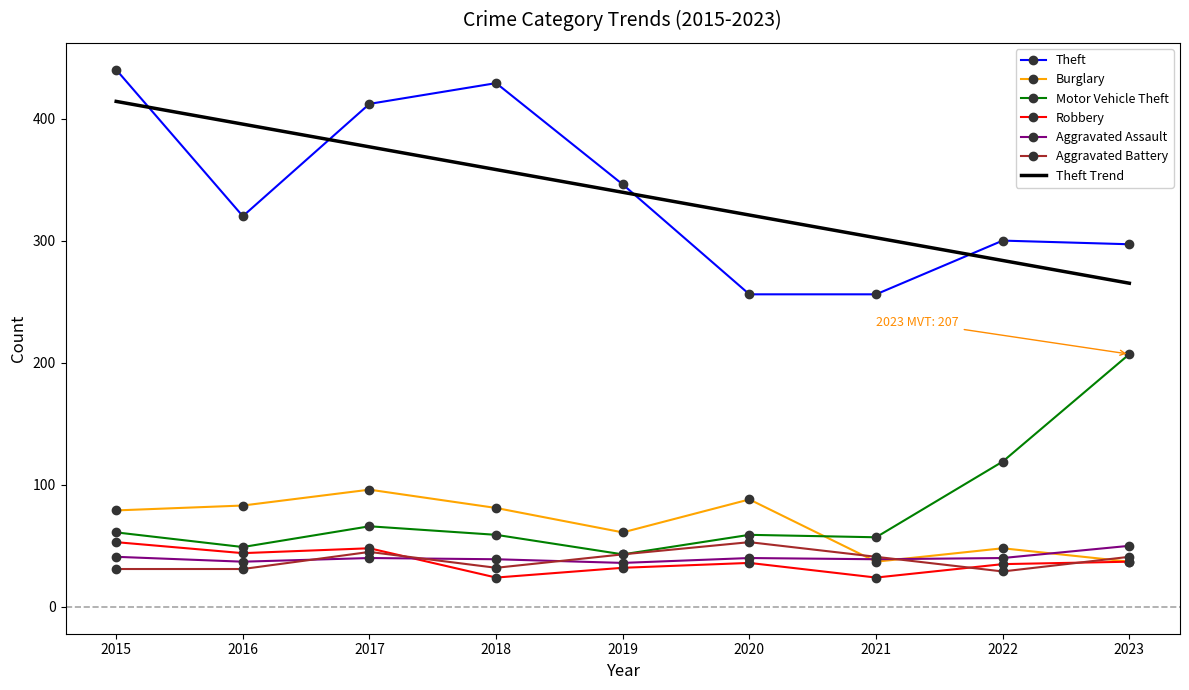

Between which two adjacent categories do Aggravated Battery and Aggravated Assault first intersect?

2016 and 2017